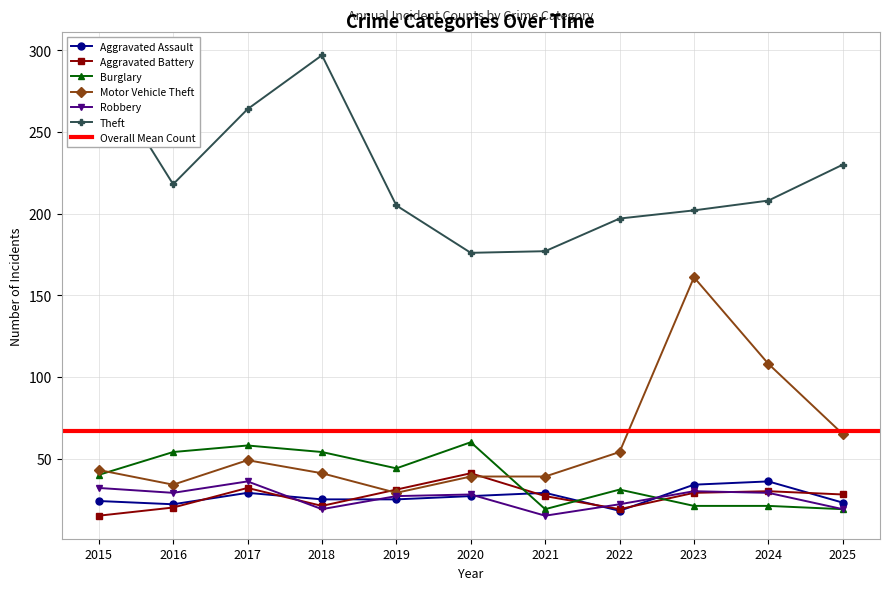

What are all the series names shown in the legend?

Aggravated Assault, Aggravated Battery, Burglary, Motor Vehicle Theft, Robbery, Theft